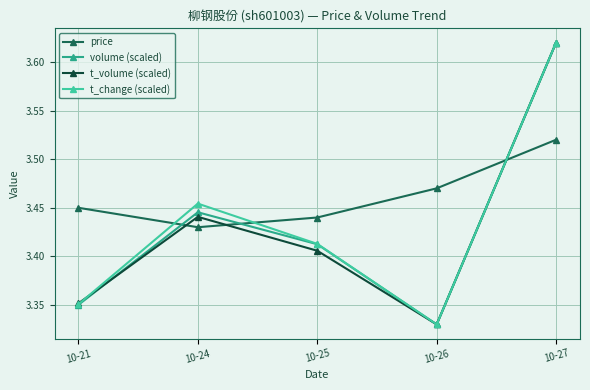

Between 10-21 and 10-24, which series saw the biggest shift?

t_change (scaled)